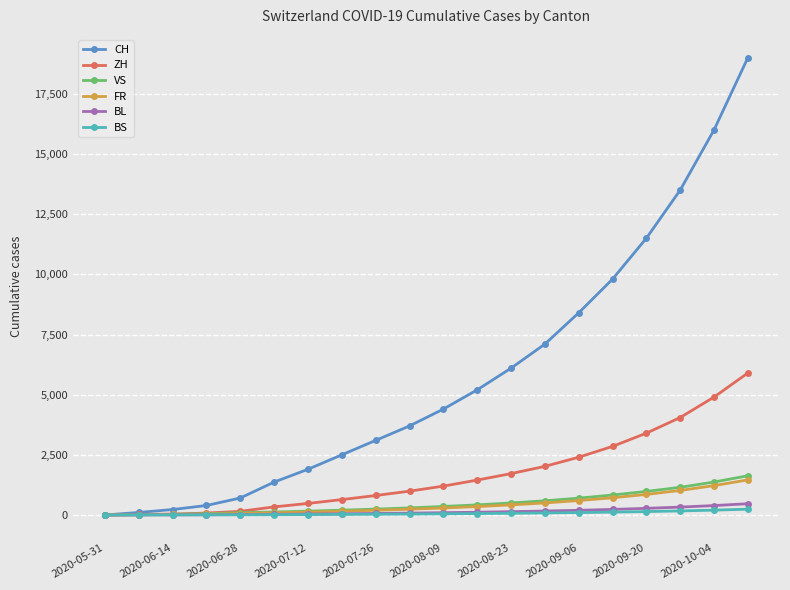

At how many categories does at least one series exceed 8690?

5